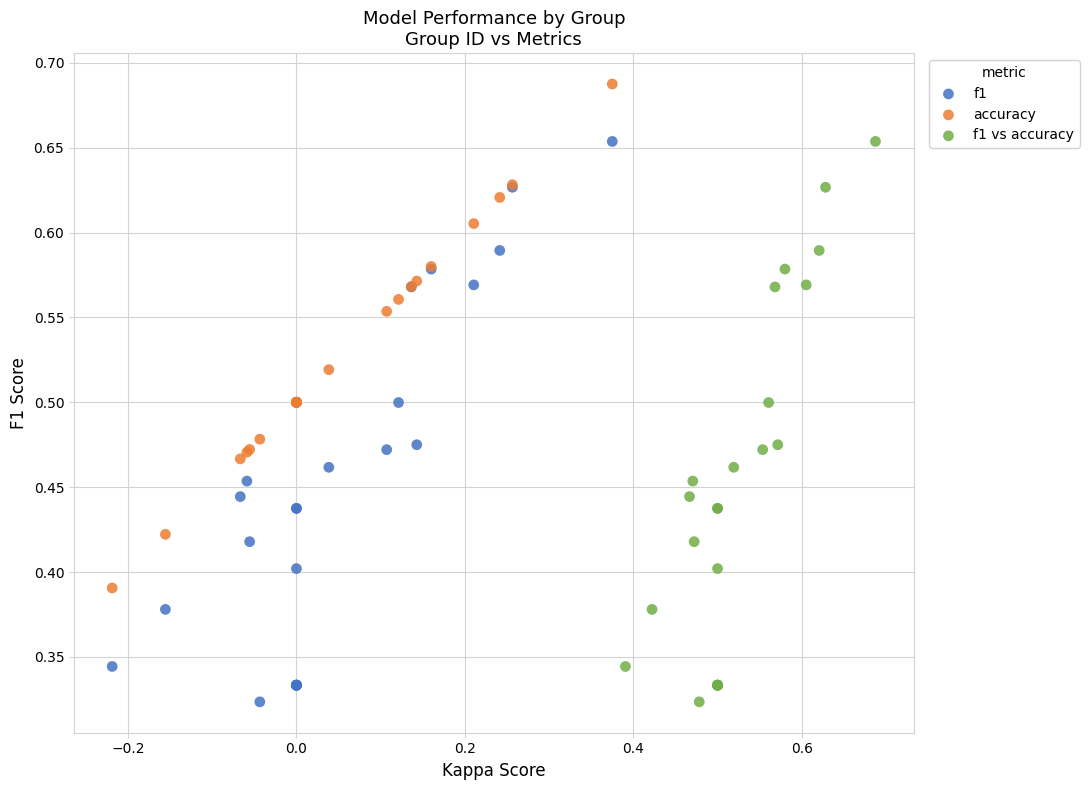

Which series reaches the maximum Y coordinate?

accuracy